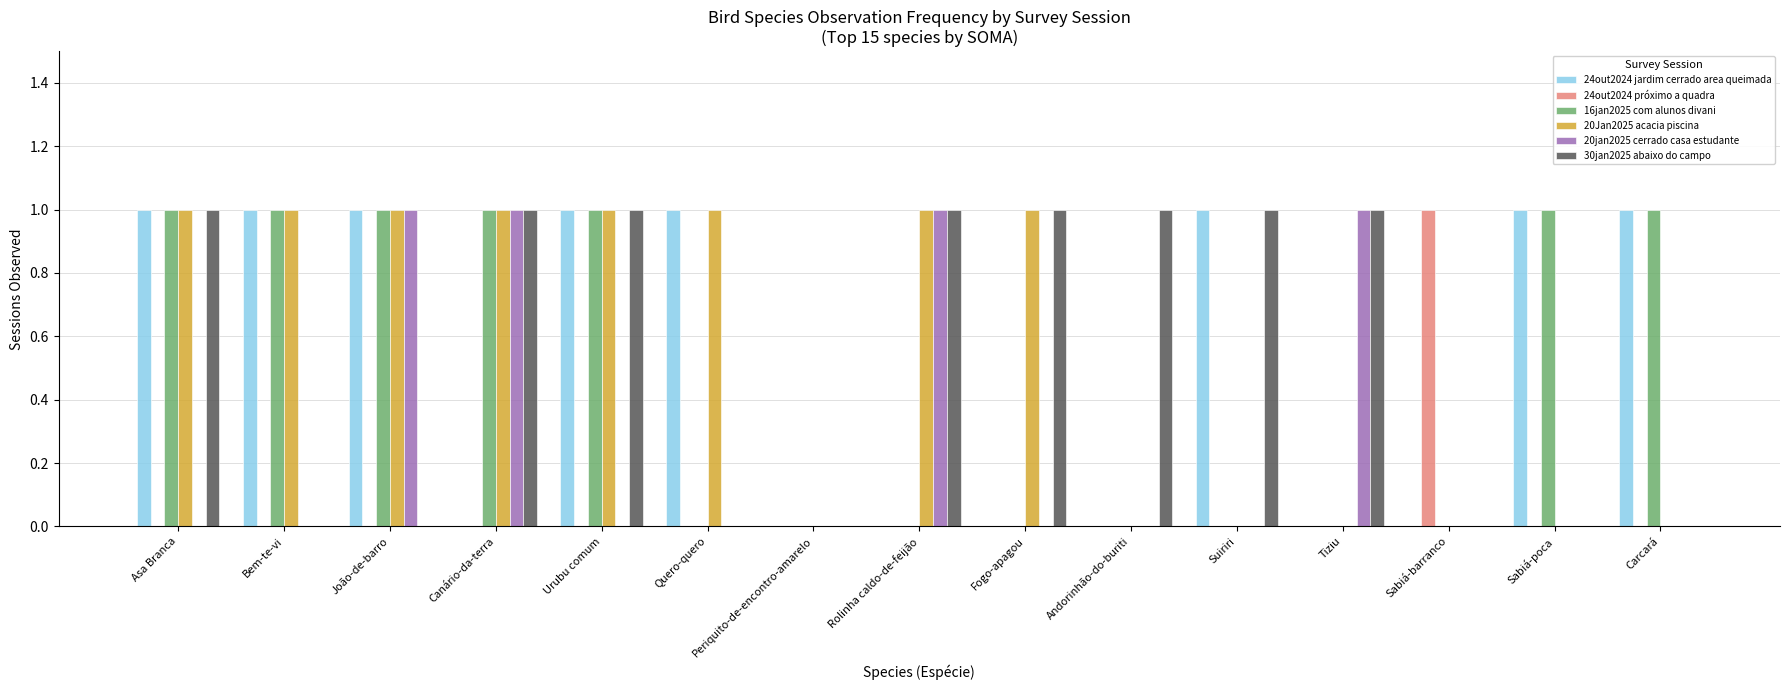

Reading left to right, list all the values displayed in this chart.

24out2024 jardim cerrado area queimada: Asa Branca=1	Bem-te-vi=1	João-de-barro=1	Canário-da-terra=0	Urubu comum=1	Quero-quero=1	Periquito-de-encontro-amarelo=0	Rolinha caldo-de-feijão=0	Fogo-apagou=0	Andorinhão-do-buriti=0	Suiriri=1	Tiziu=0	Sabiá-barranco=0	Sabiá-poca=1	Carcará=1
24out2024 próximo a quadra: Asa Branca=0	Bem-te-vi=0	João-de-barro=0	Canário-da-terra=0	Urubu comum=0	Quero-quero=0	Periquito-de-encontro-amarelo=0	Rolinha caldo-de-feijão=0	Fogo-apagou=0	Andorinhão-do-buriti=0	Suiriri=0	Tiziu=0	Sabiá-barranco=1	Sabiá-poca=0	Carcará=0
16jan2025 com alunos divani: Asa Branca=1	Bem-te-vi=1	João-de-barro=1	Canário-da-terra=1	Urubu comum=1	Quero-quero=0	Periquito-de-encontro-amarelo=0	Rolinha caldo-de-feijão=0	Fogo-apagou=0	Andorinhão-do-buriti=0	Suiriri=0	Tiziu=0	Sabiá-barranco=0	Sabiá-poca=1	Carcará=1
20Jan2025 acacia piscina: Asa Branca=1	Bem-te-vi=1	João-de-barro=1	Canário-da-terra=1	Urubu comum=1	Quero-quero=1	Periquito-de-encontro-amarelo=0	Rolinha caldo-de-feijão=1	Fogo-apagou=1	Andorinhão-do-buriti=0	Suiriri=0	Tiziu=0	Sabiá-barranco=0	Sabiá-poca=0	Carcará=0
20jan2025 cerrado casa estudante: Asa Branca=0	Bem-te-vi=0	João-de-barro=1	Canário-da-terra=1	Urubu comum=0	Quero-quero=0	Periquito-de-encontro-amarelo=0	Rolinha caldo-de-feijão=1	Fogo-apagou=0	Andorinhão-do-buriti=0	Suiriri=0	Tiziu=1	Sabiá-barranco=0	Sabiá-poca=0	Carcará=0
30jan2025 abaixo do campo: Asa Branca=1	Bem-te-vi=0	João-de-barro=0	Canário-da-terra=1	Urubu comum=1	Quero-quero=0	Periquito-de-encontro-amarelo=0	Rolinha caldo-de-feijão=1	Fogo-apagou=1	Andorinhão-do-buriti=1	Suiriri=1	Tiziu=1	Sabiá-barranco=0	Sabiá-poca=0	Carcará=0